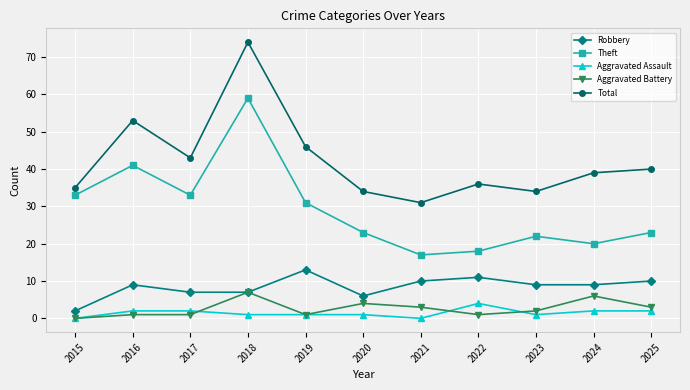

What is the average value of the Total series?

42